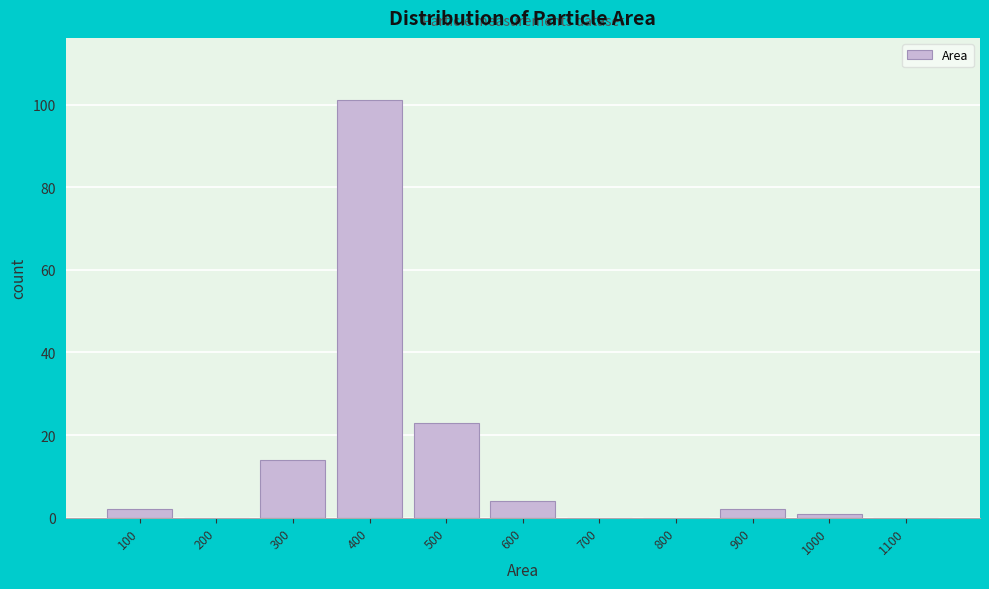

Reading left to right, extract all data points from this chart.

100=2	200=0	300=14	400=101	500=23	600=4	700=0	800=0	900=2	1000=1	1100=0